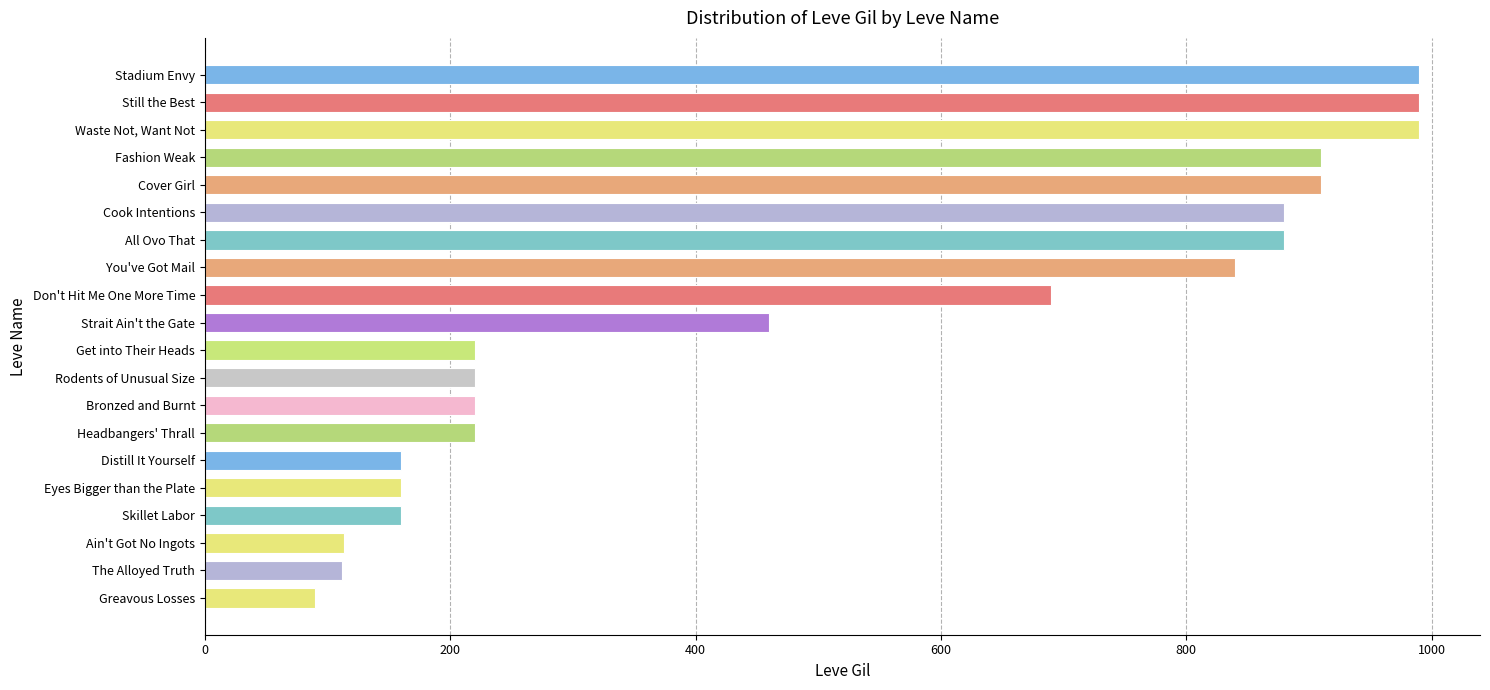

How many bars are there in total?

20